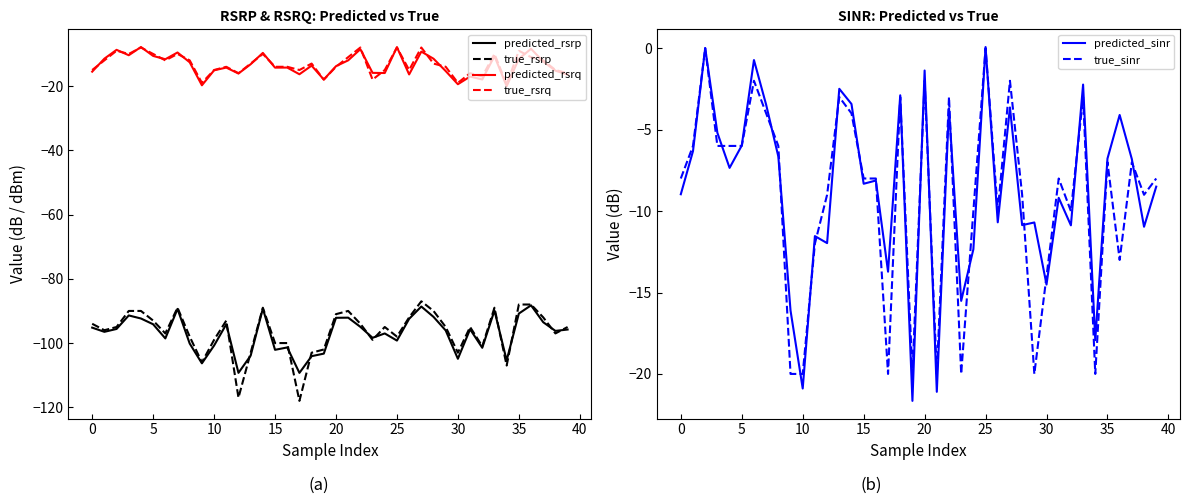

Read the true_rsrp value at 24.

-95.0